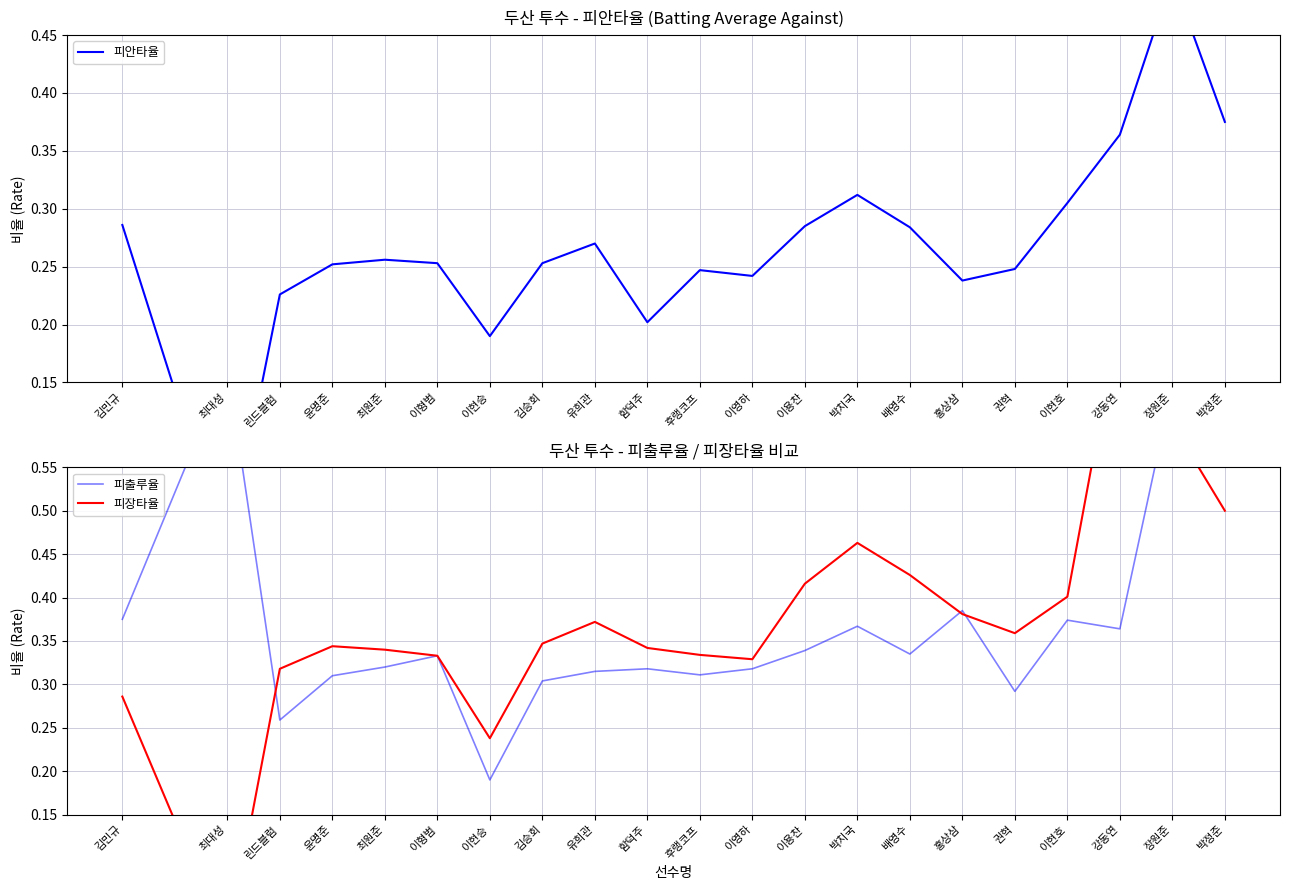

What is the sum of all 피출루율 values?

7.7